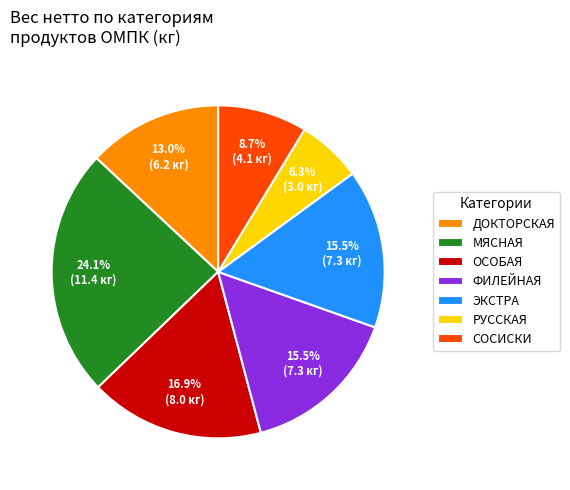

Between МЯСНАЯ and ЭКСТРА, which is larger?

МЯСНАЯ